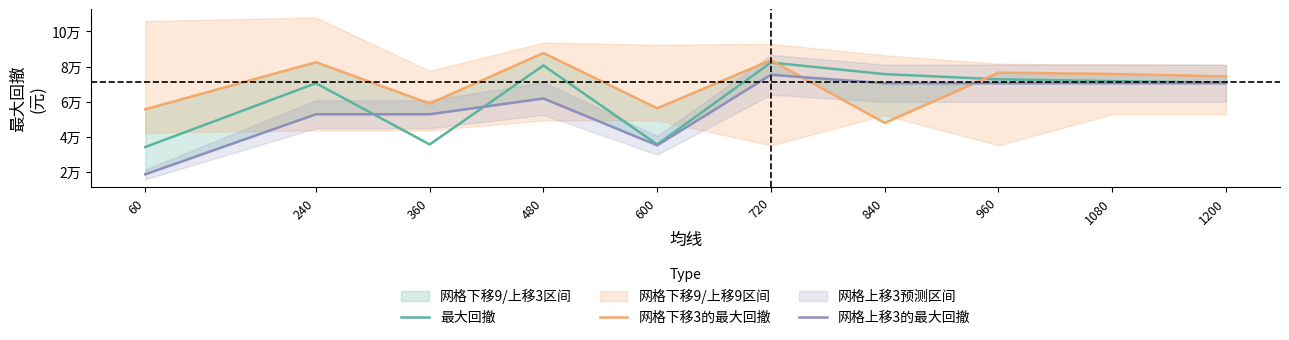

Between 60 and 480, which series saw the biggest shift?

最大回撤